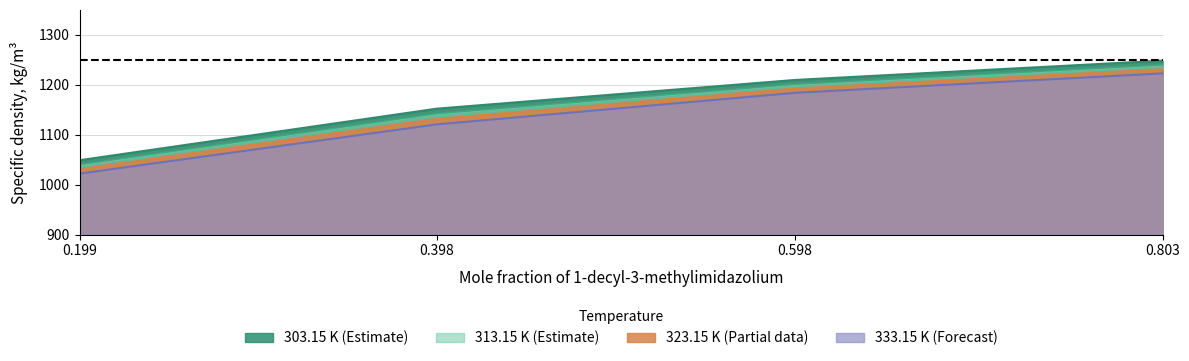

At which label does 333.15 K first exceed 1183?

0.598